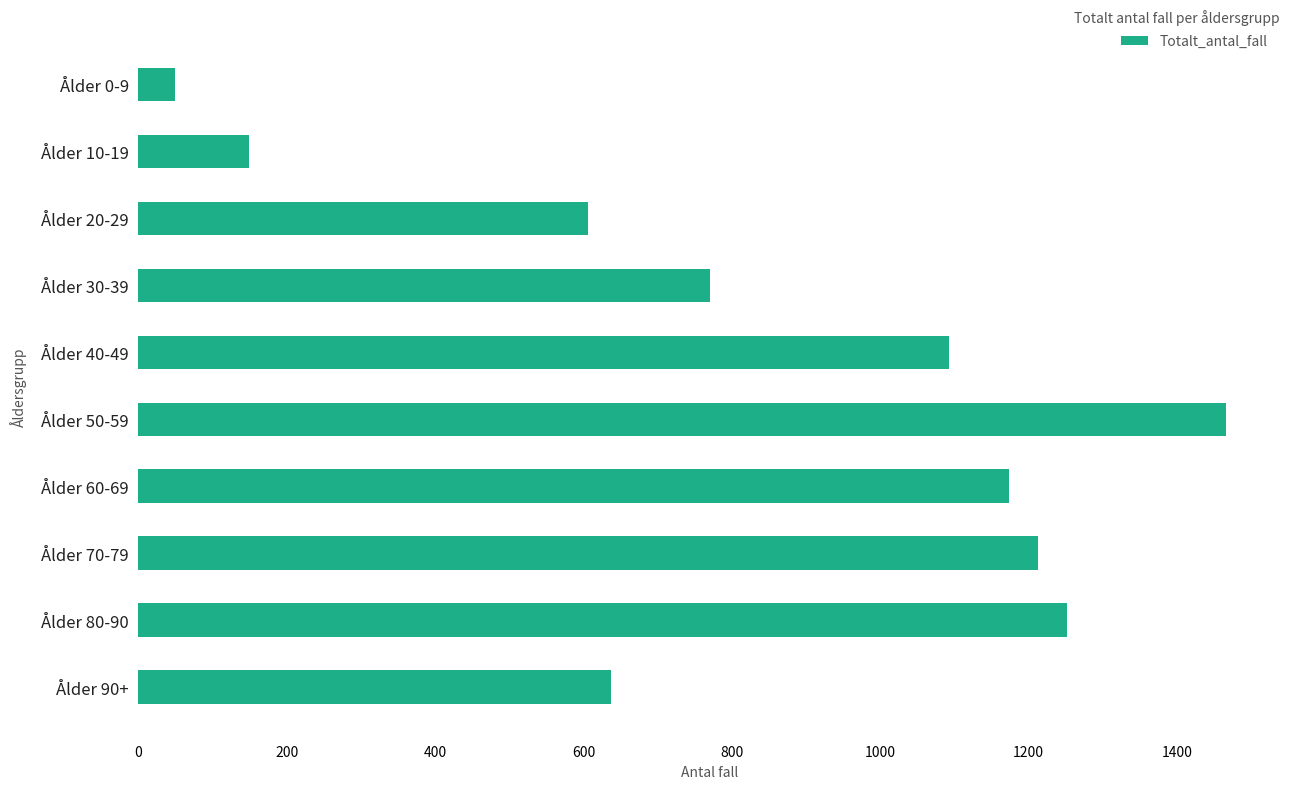

What is the average value?

841